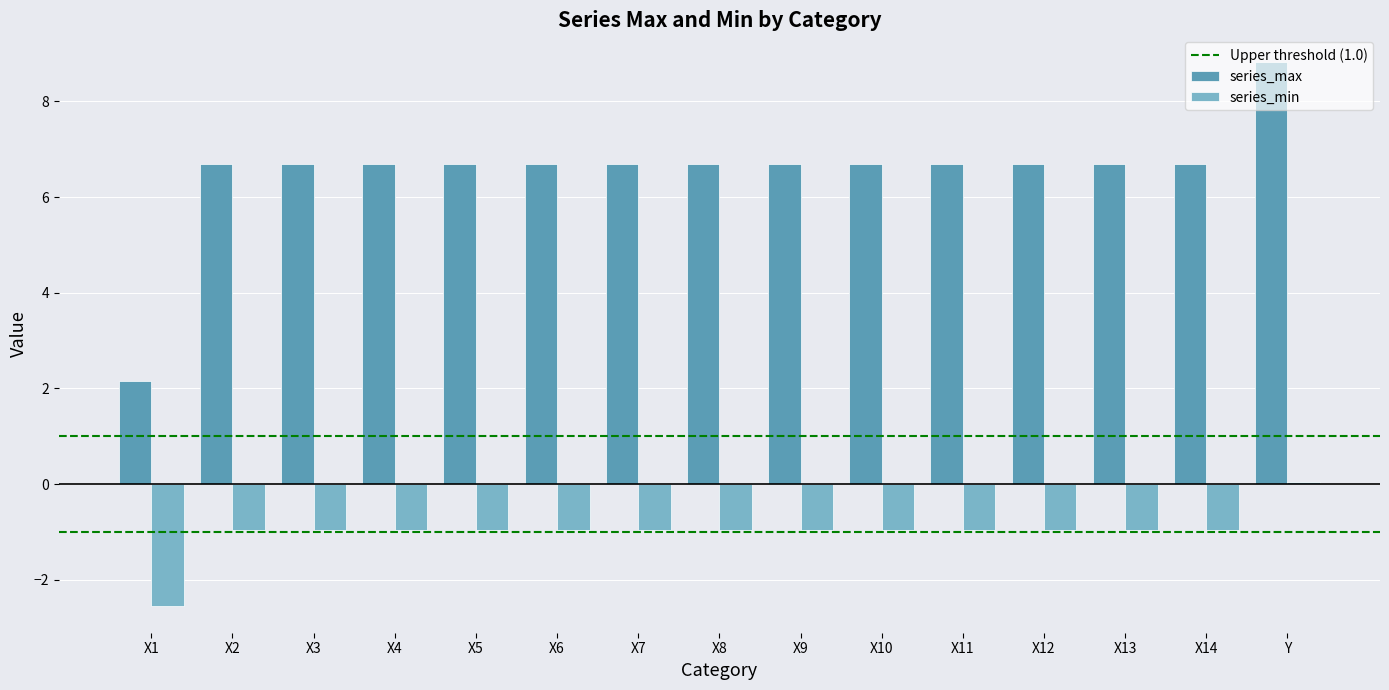

What is the greatest value displayed?

8.8